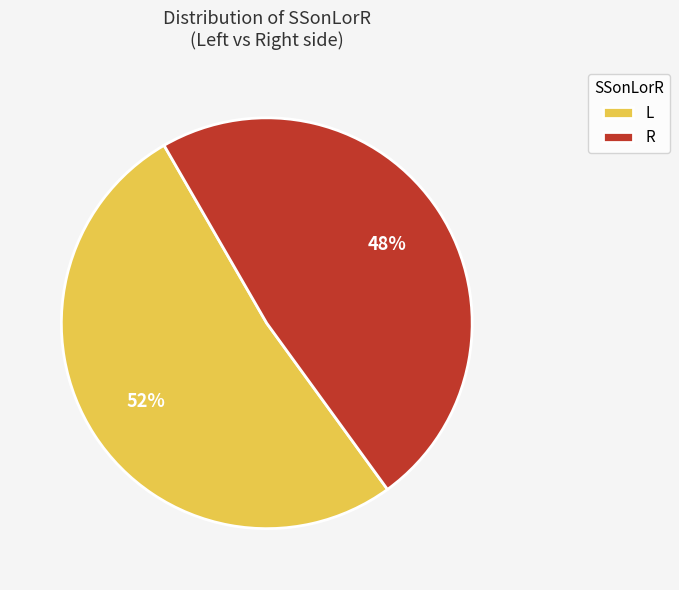

Which slice is the largest?

L